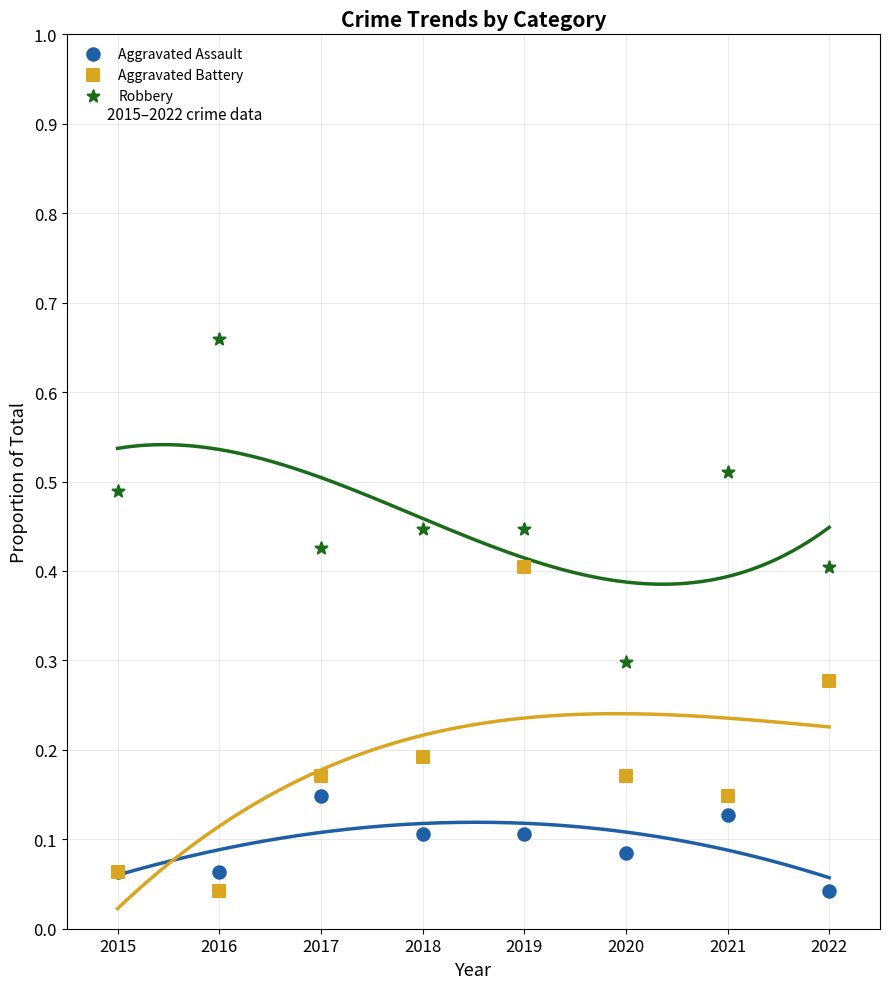

Which series contains the highest Y value?

Robbery